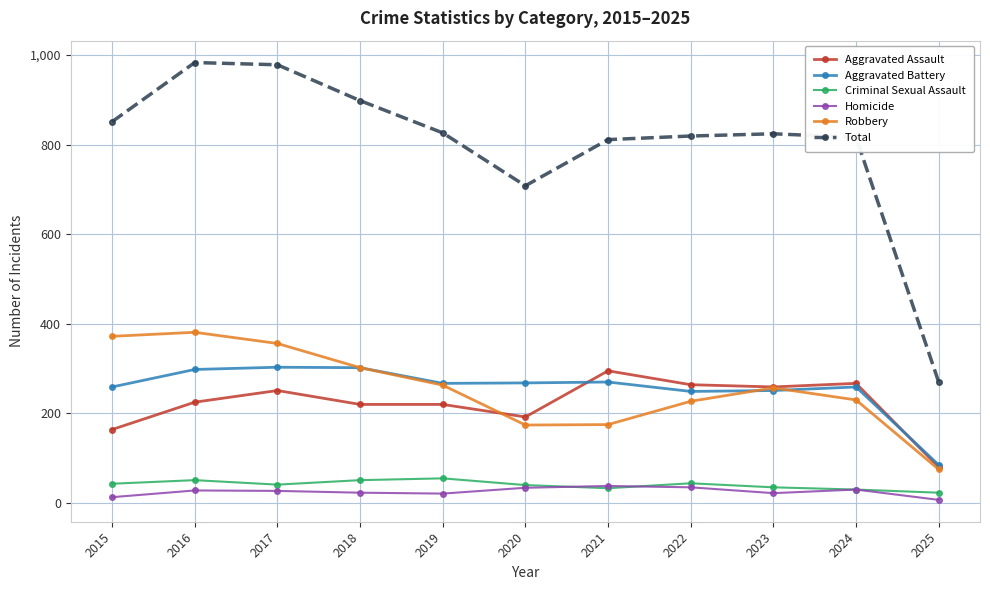

True or false: Total has more than 1 interior local peaks.

True